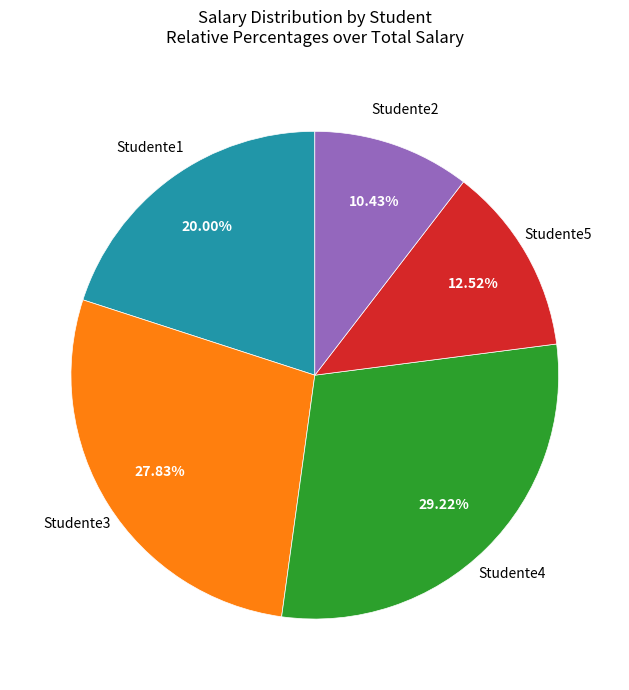

Is there any slice that represents more than half of the pie?

No